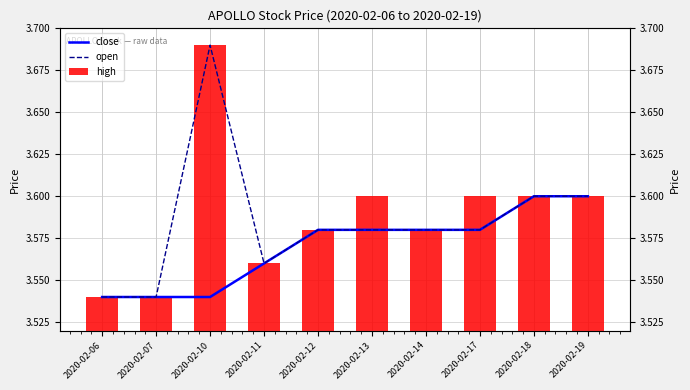

What value does the open series have at 2020-02-11?

3.6